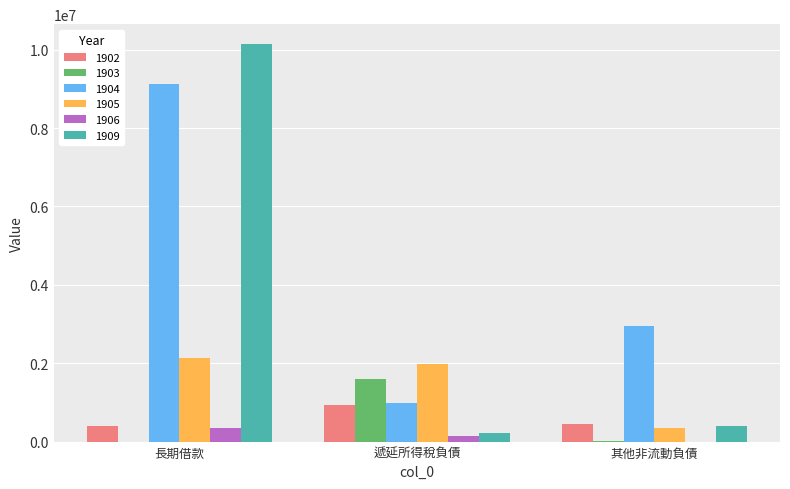

How many groups of bars are there?

3